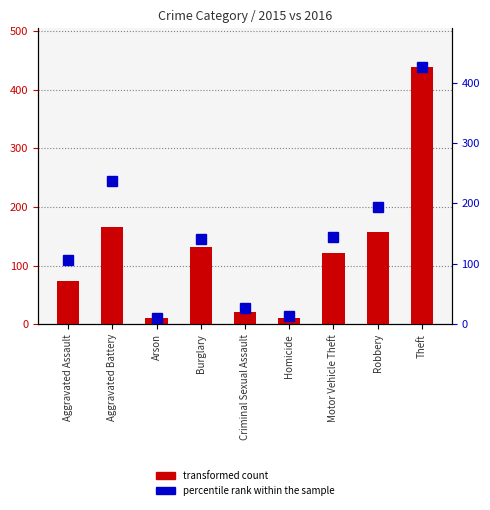

Which category has the highest value in the percentile rank within the sample series?

Theft